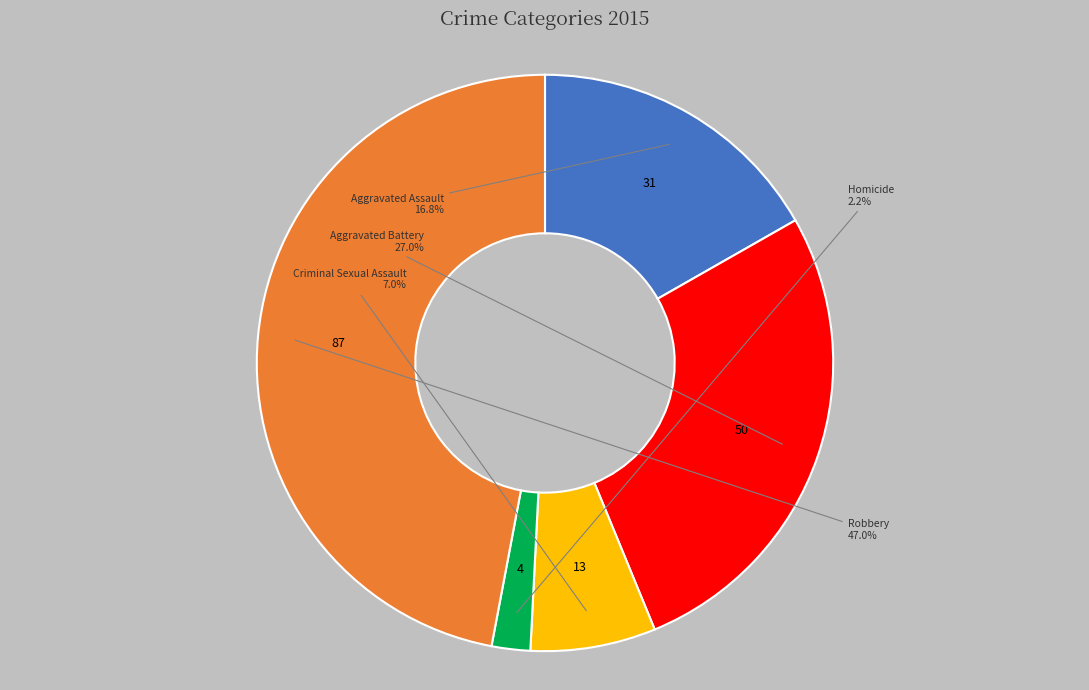

Rank the categories by value from highest to lowest.

Robbery, Aggravated Battery, Aggravated Assault, Criminal Sexual Assault, Homicide